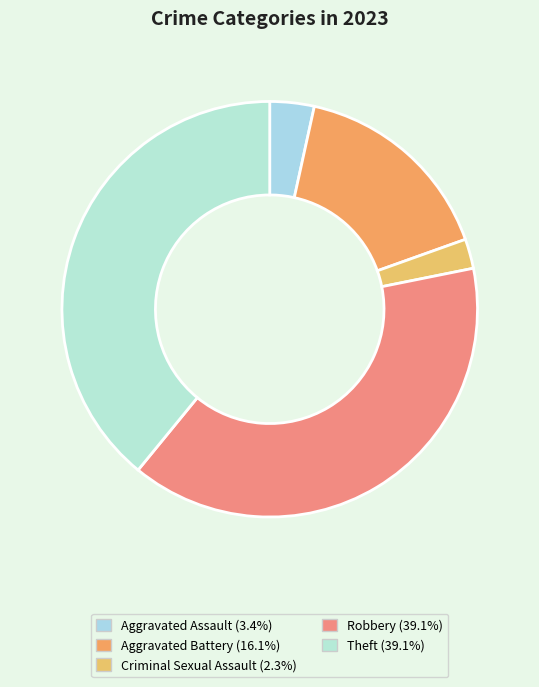

True or false: Theft accounts for 39% of the total.

True